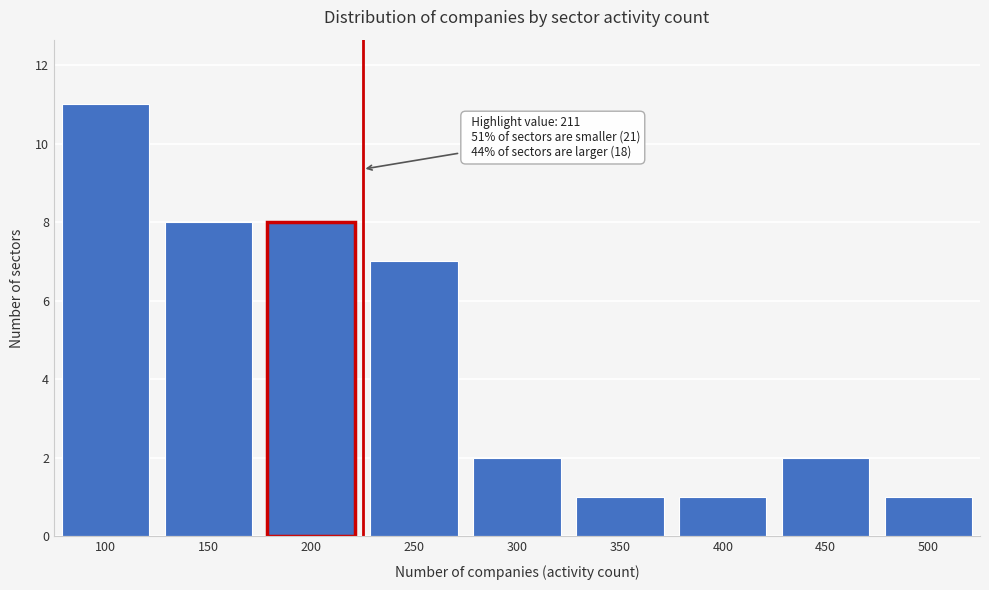

Reading left to right, extract all data points from this chart.

100=11	150=8	200=8	250=7	300=2	350=1	400=1	450=2	500=1